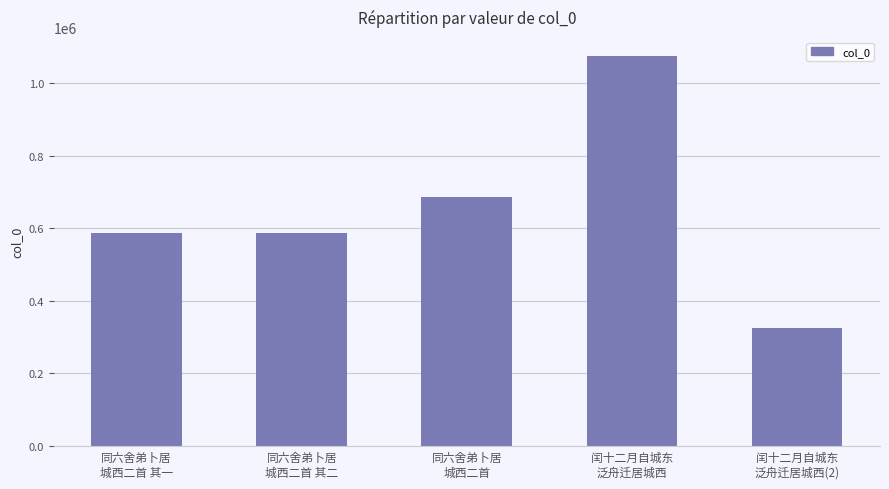

What is the difference between the maximum and minimum values?

748619